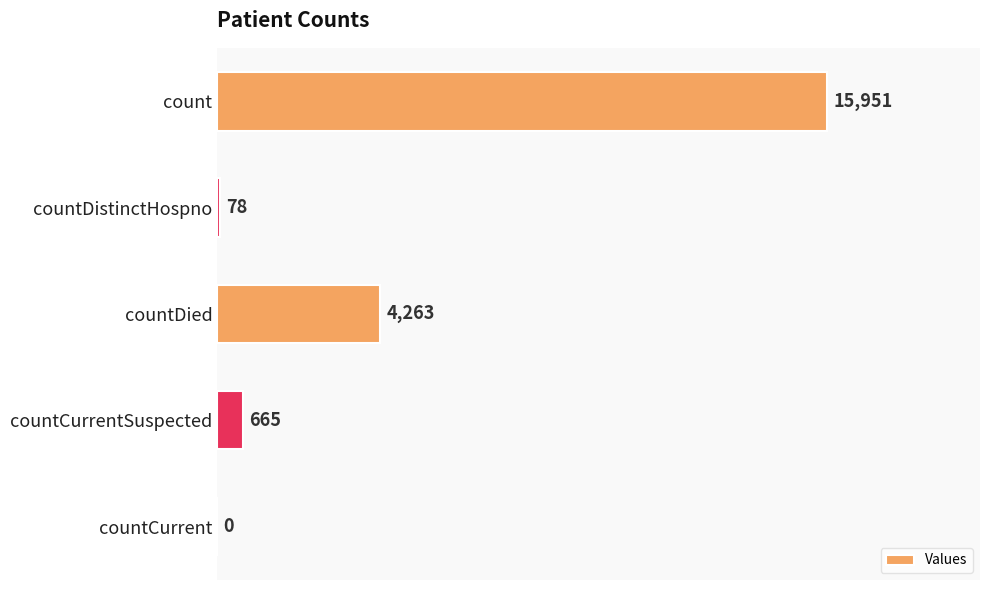

What is the change in value from countDistinctHospno to countCurrent?

-78